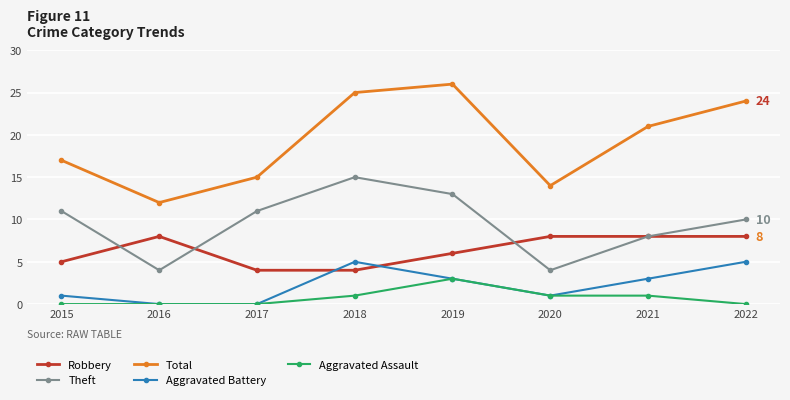

At how many categories does at least one series exceed 9?

8